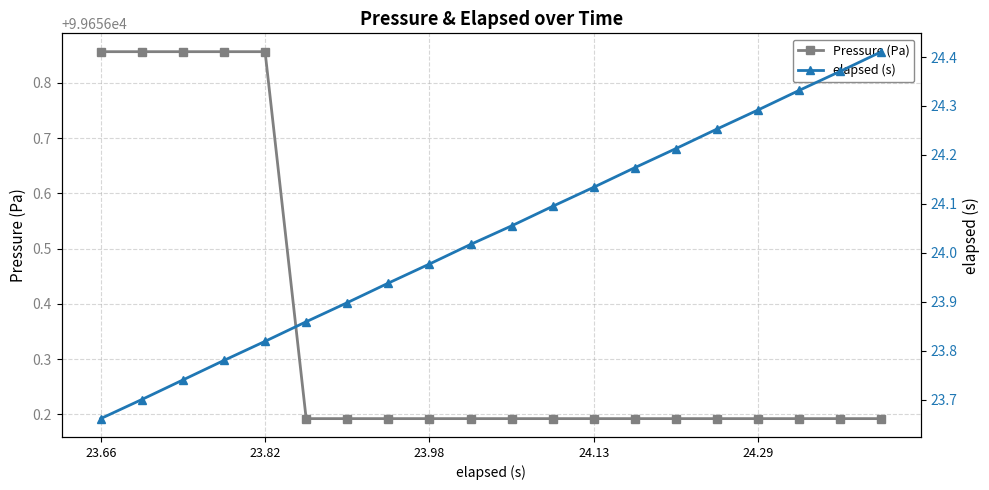

What is the value of the Pressure (Pa) point at the 10th from the left?

99656.2